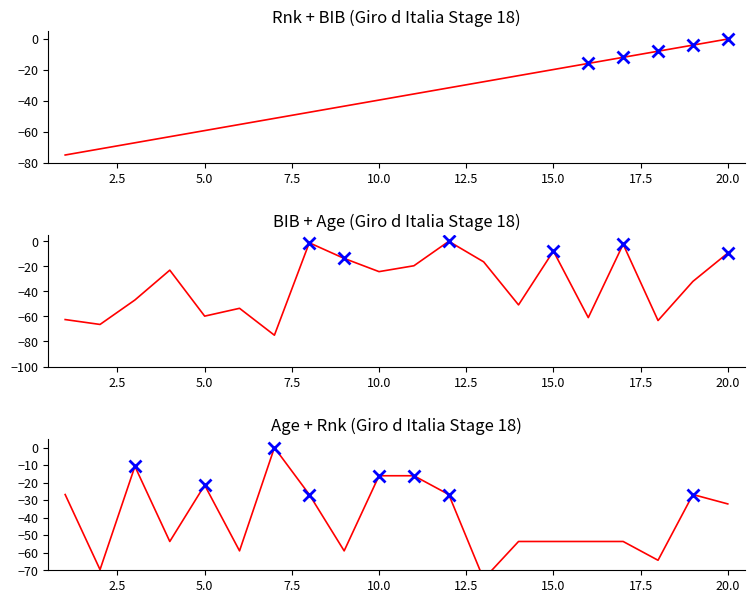

Rank the series by their maximum value, from highest to lowest.

Rnk, BIB, Age